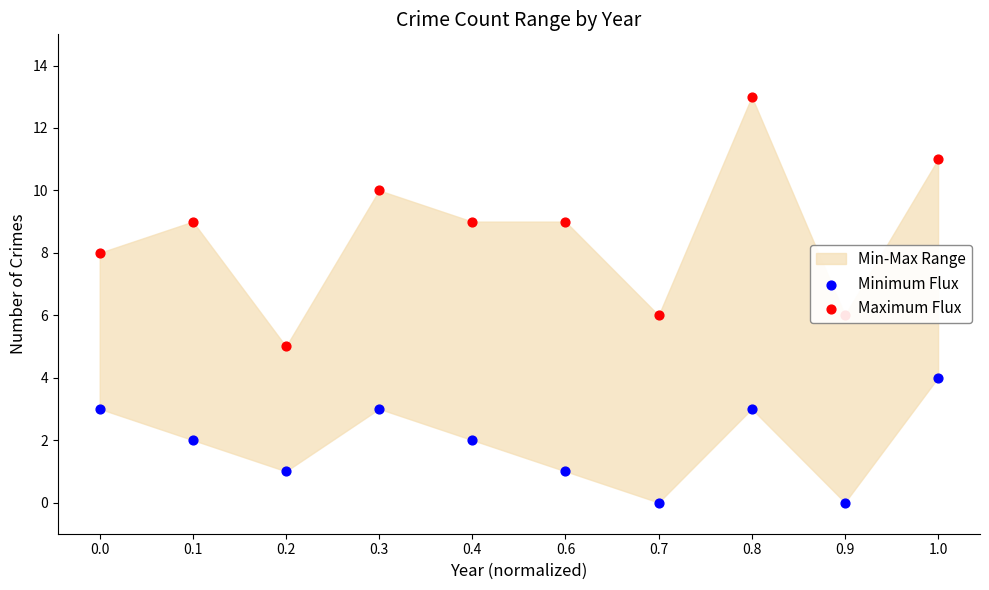

Which series has the widest spread of Y values?

Maximum Flux